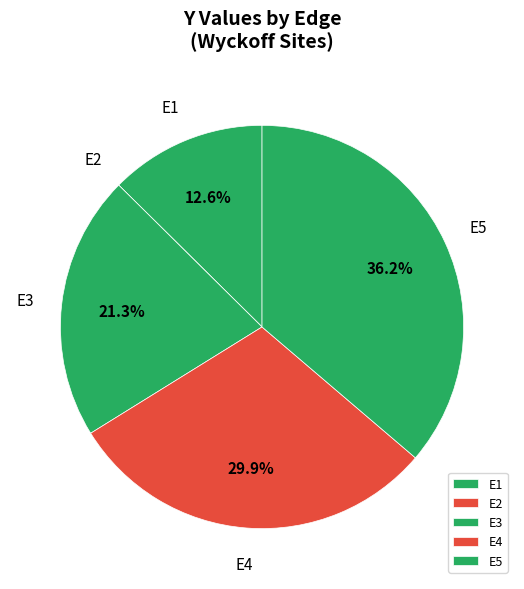

True or false: E4 accounts for 30% of the total.

True